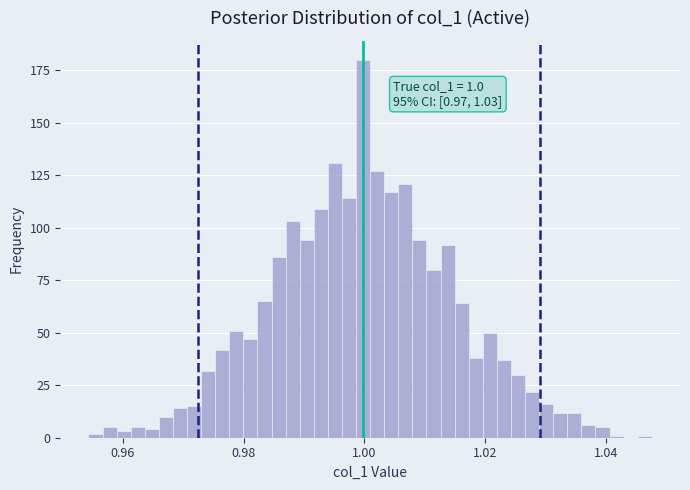

Around what value on the x-axis is the tallest bar? Give the approximate position of its centre, as read against the axis.

1.000